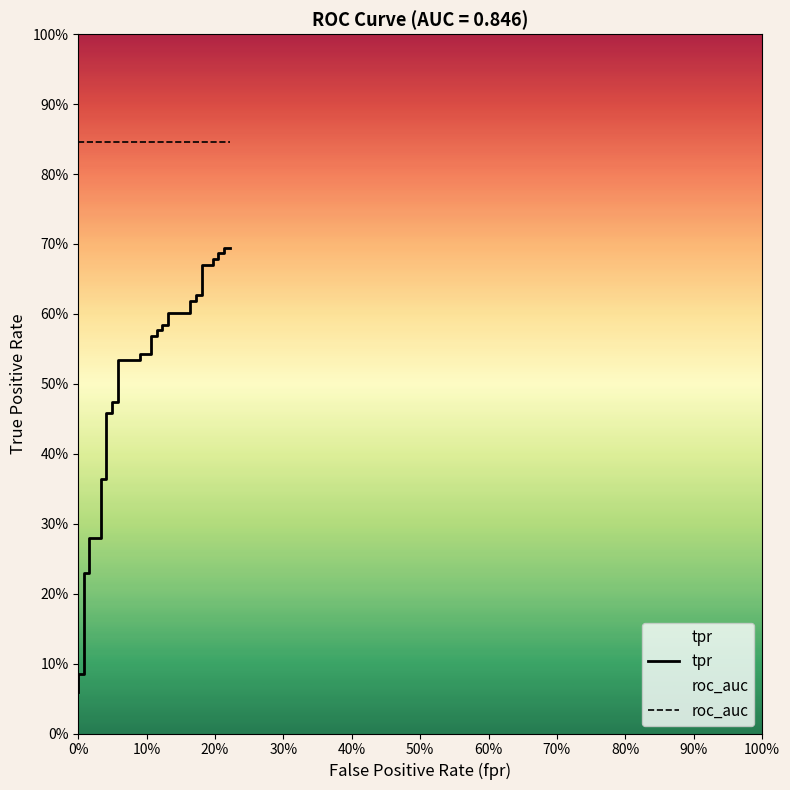

What are all the series names shown in the legend?

tpr, roc_auc